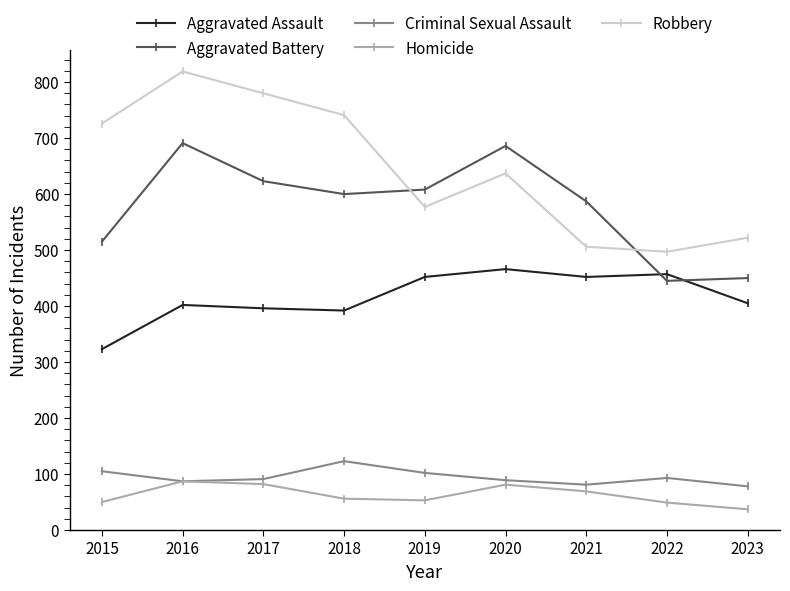

Which series has the largest range (max minus min)?

Robbery